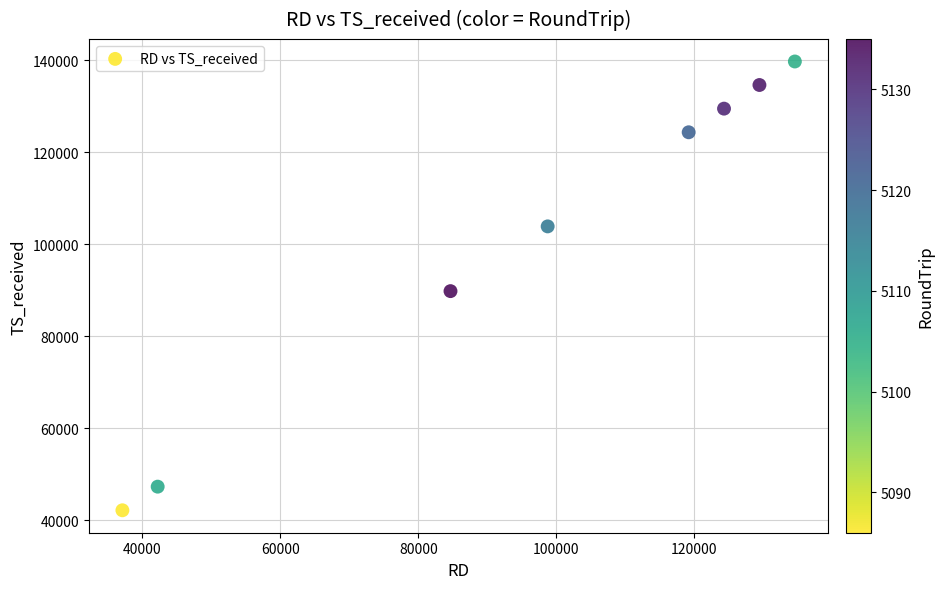

What Y value in the scatter plot is closest to 90930?

89790